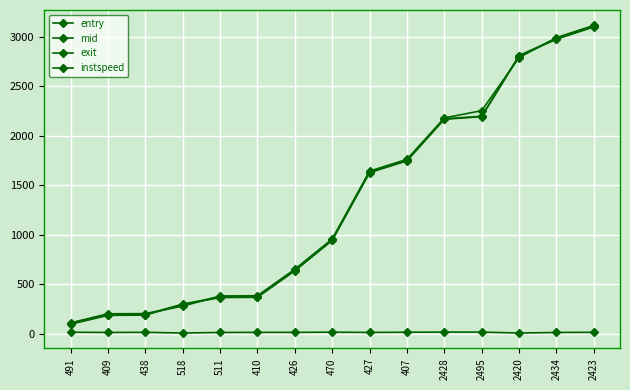

What is the approximate value of instspeed at 2420?

5.0